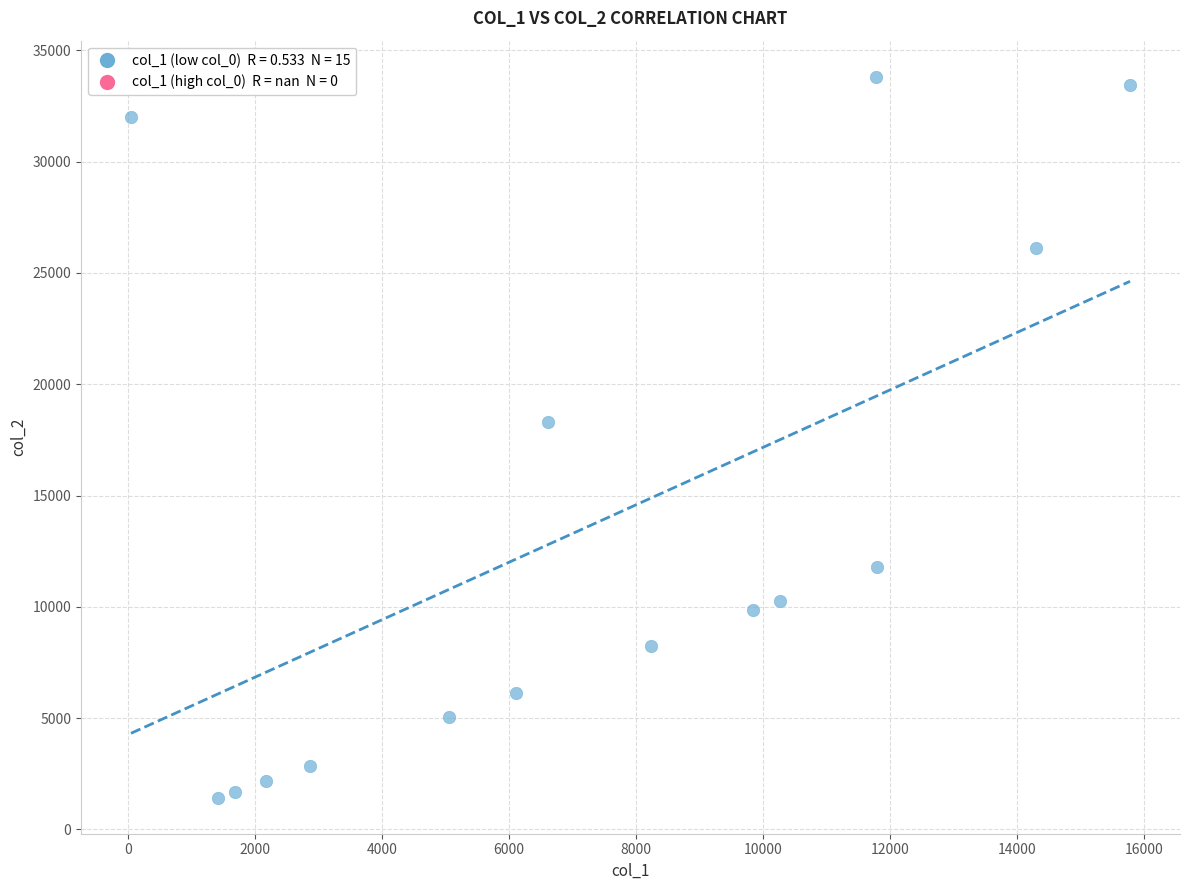

What is the range of X values (max minus min)?

15736